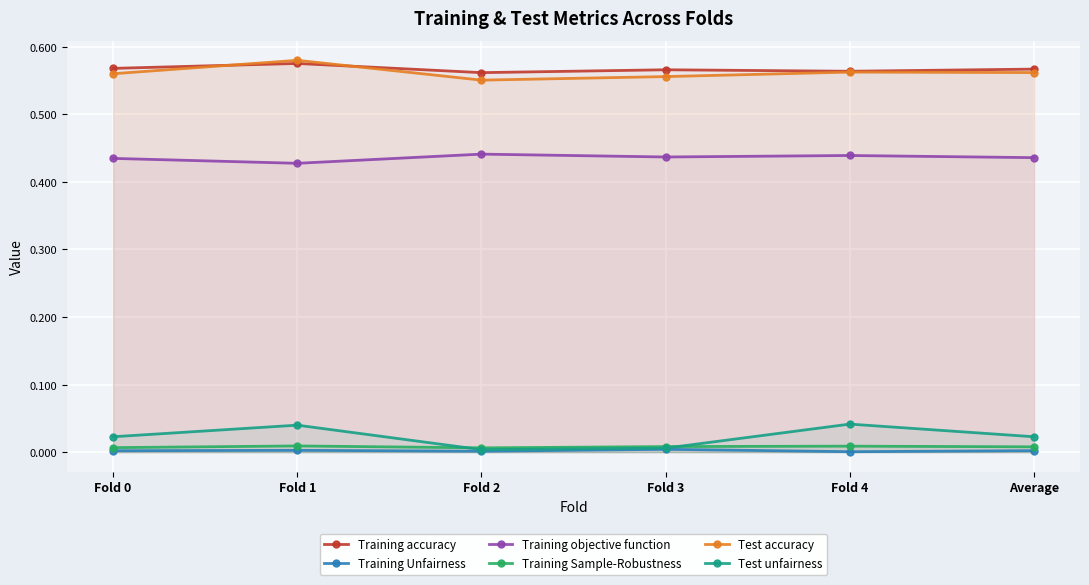

What is the total value across all series at Fold 1?

1.6